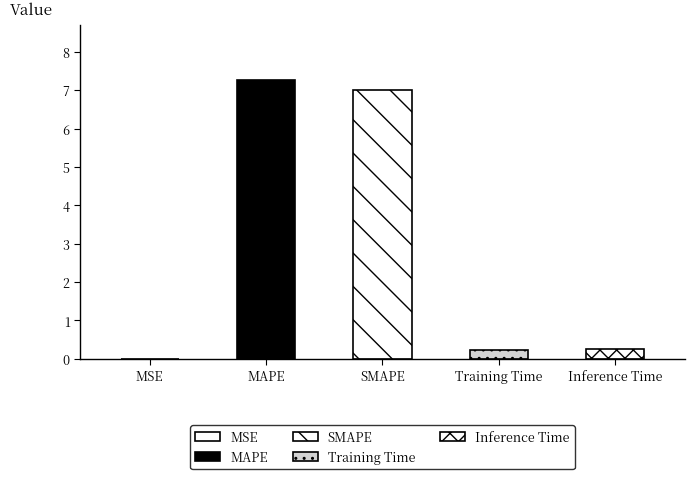

What is the label of the 5th bar from the right?

MSE